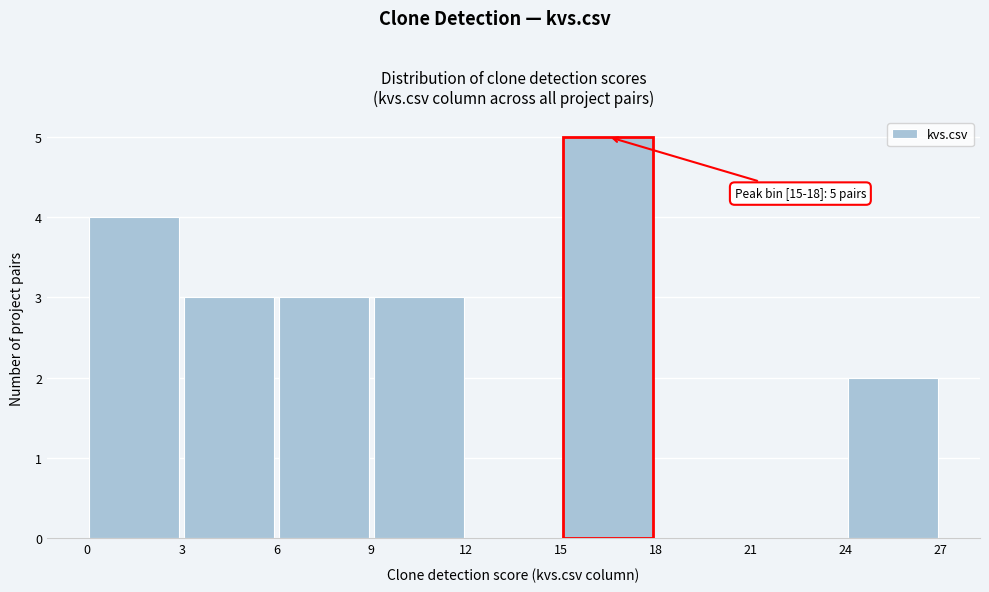

Which range on the x-axis has the tallest bar?

15 to 18